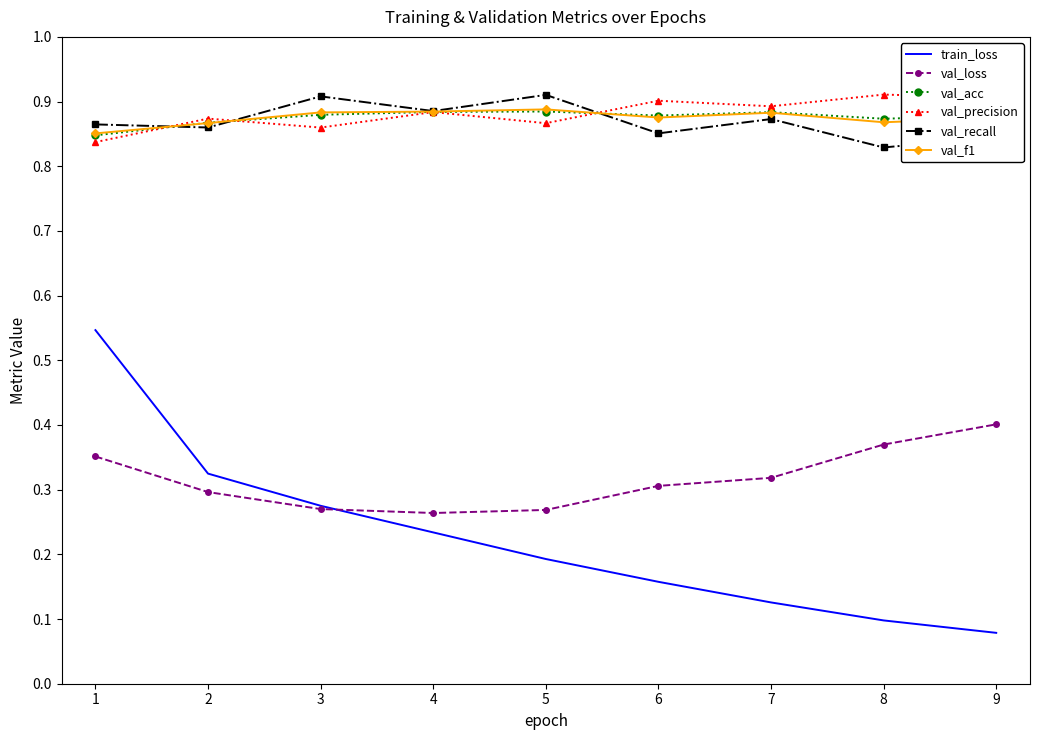

Which series changed the most between 2 and 7?

train_loss